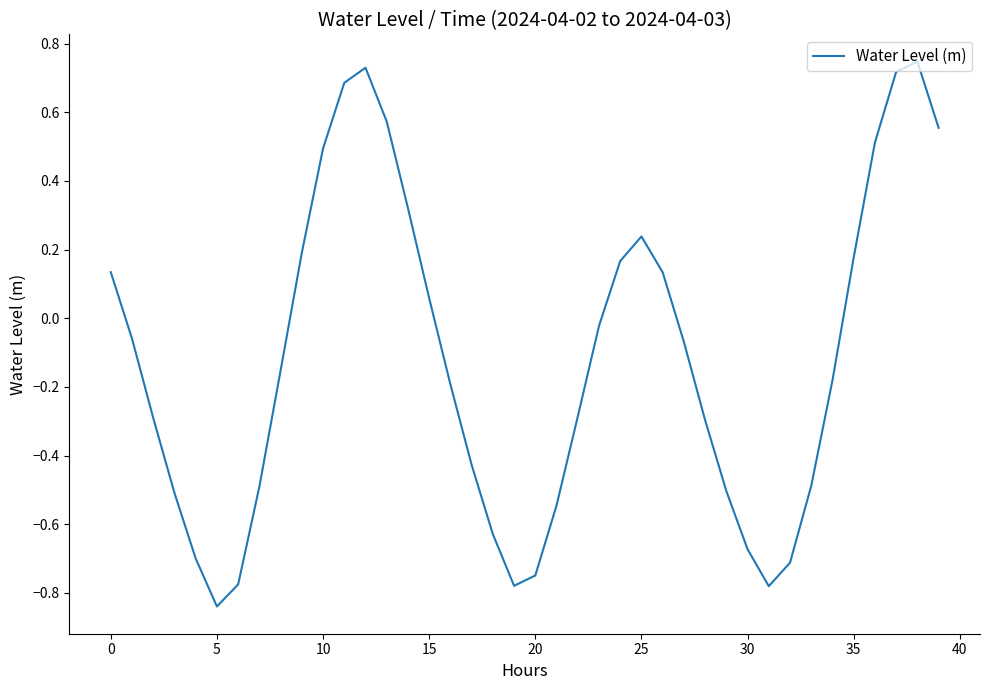

How many interior local valleys (lower than both neighbors) does the data have?

3